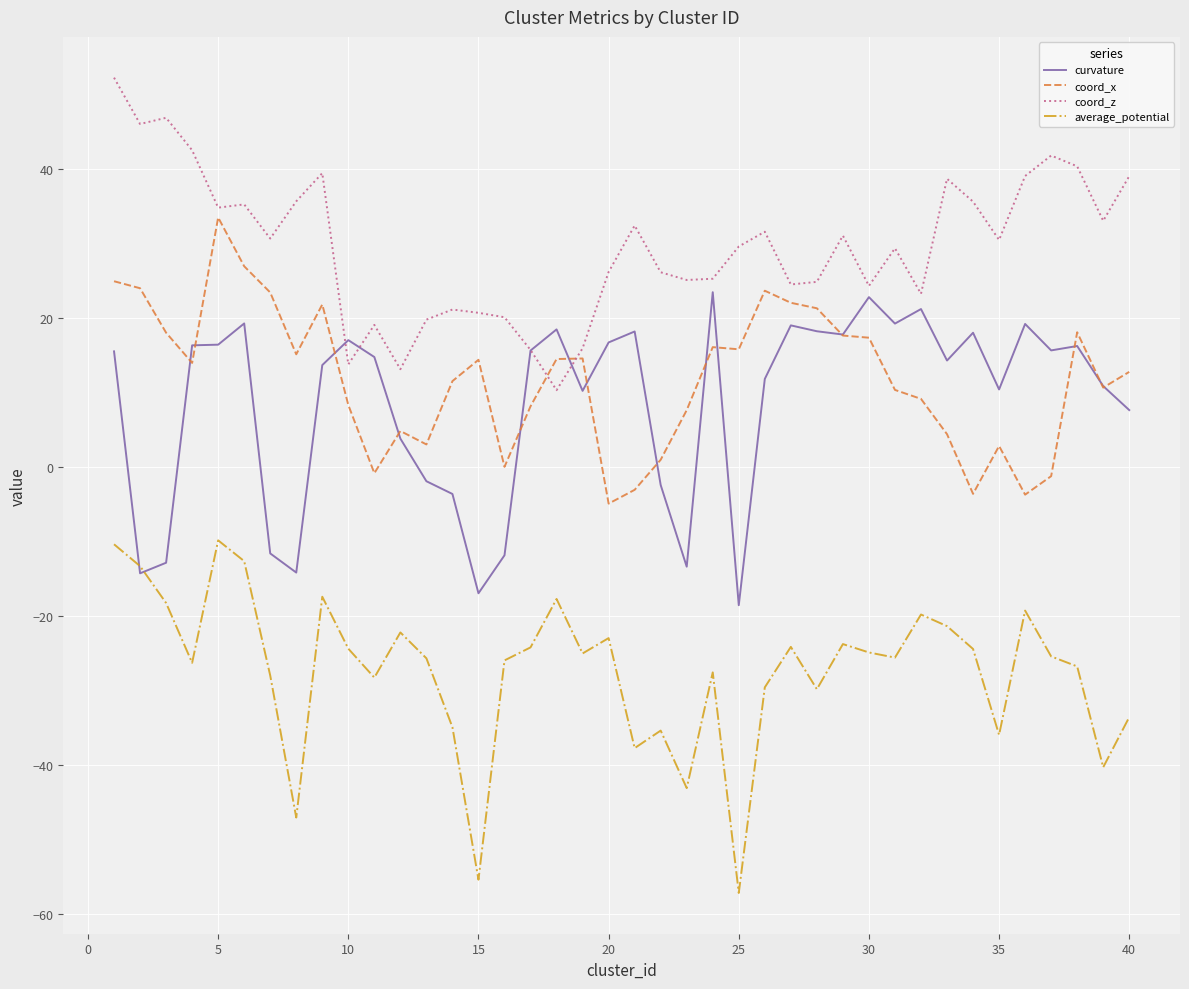

Which series has the widest spread of values?

average_potential